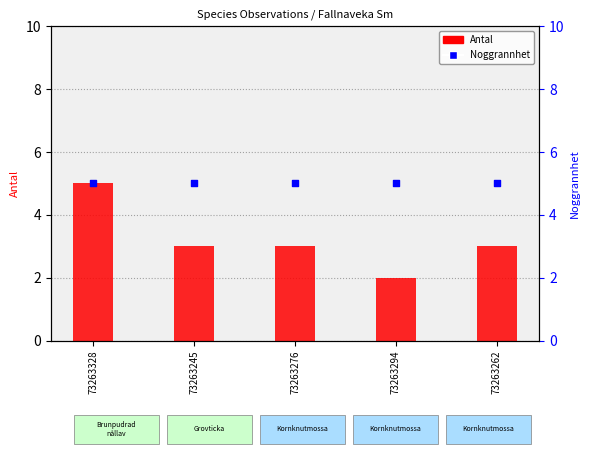

Which series reaches the minimum Y coordinate?

Antal